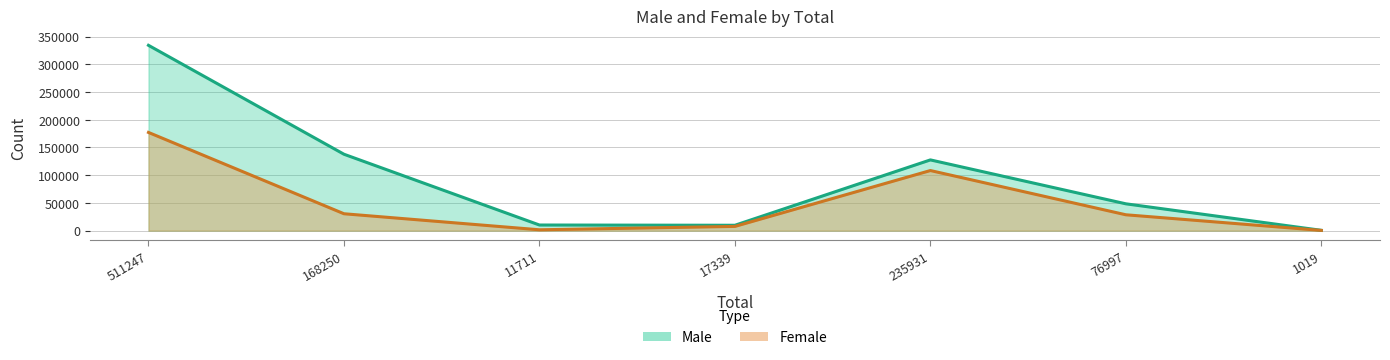

What is the difference between the highest and lowest values at 168250?

107310